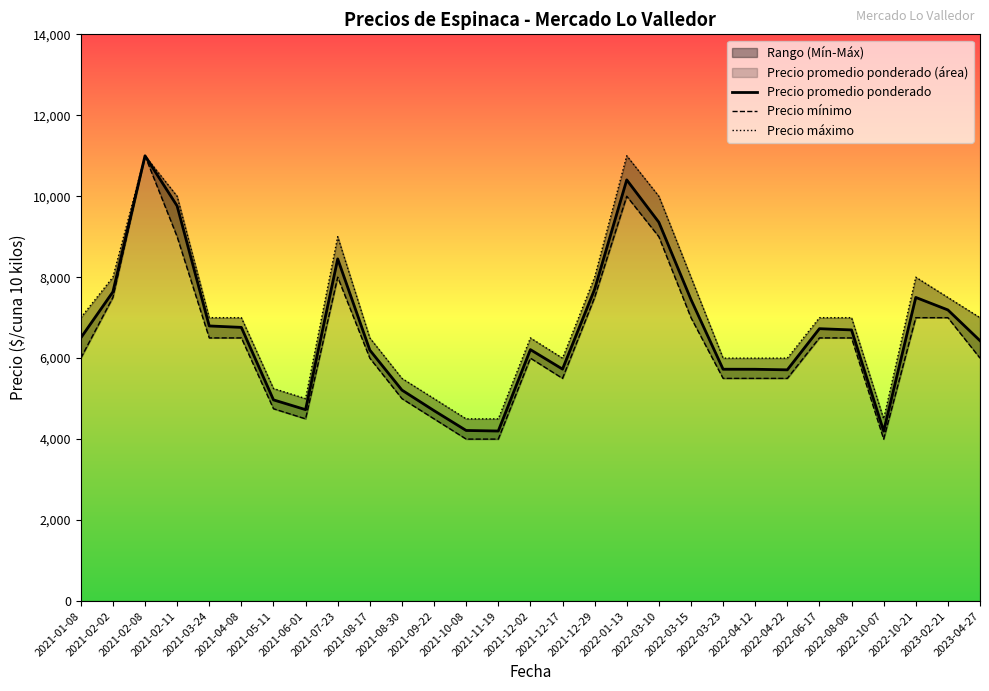

The Precio mínimo series shows 18551.6 at 2021-02-08. True or false?

False